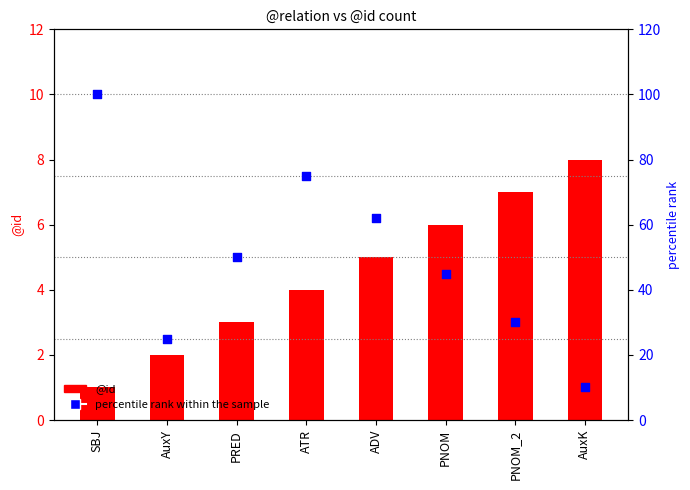

Which series has the largest total across all categories?

percentile rank within the sample